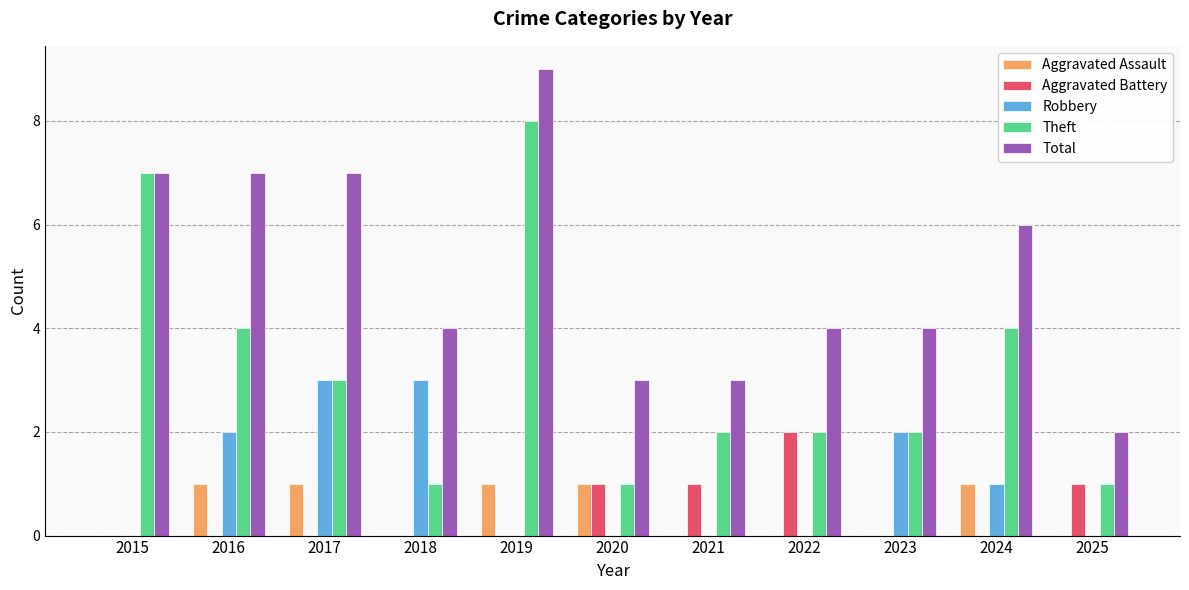

What is the sum of all Robbery values?

11